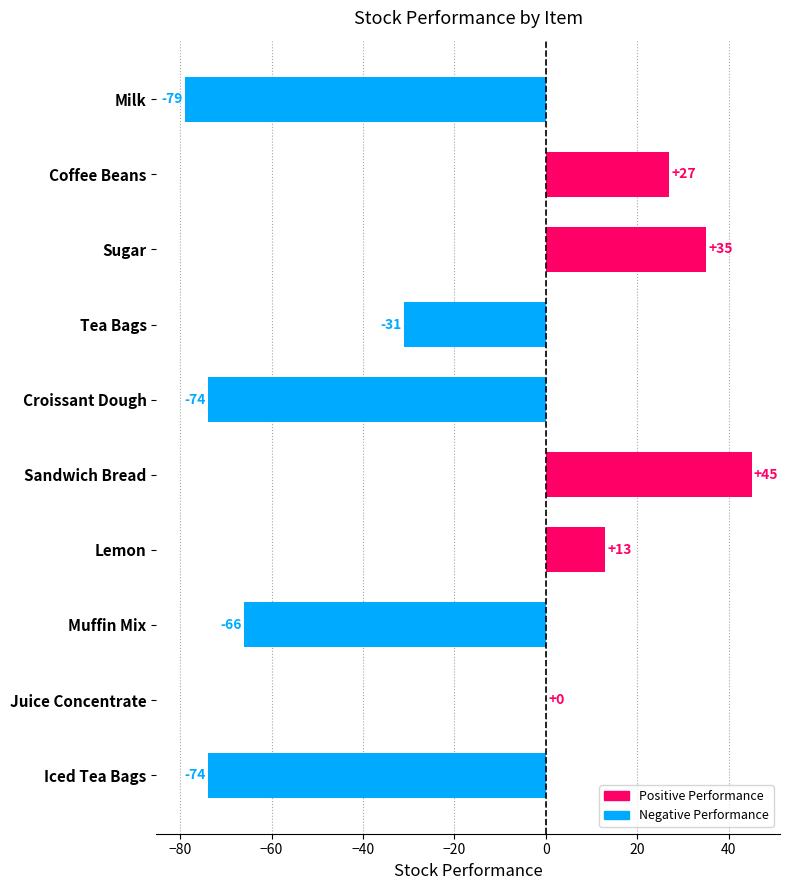

The value at Iced Tea Bags is -100. True or false?

False